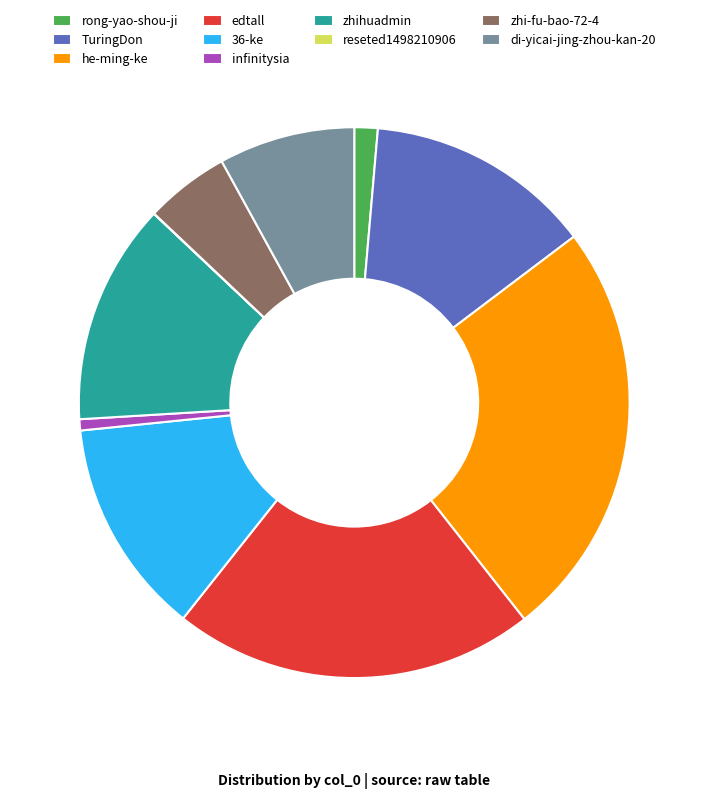

The edtall slice represents 21% of the pie. True or false?

True